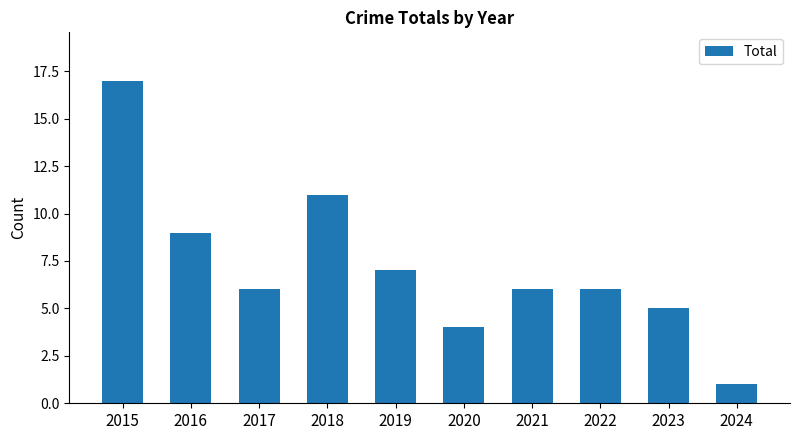

Reading right to left, list all the values displayed in this chart.

2024=1	2023=5	2022=6	2021=6	2020=4	2019=7	2018=11	2017=6	2016=9	2015=17